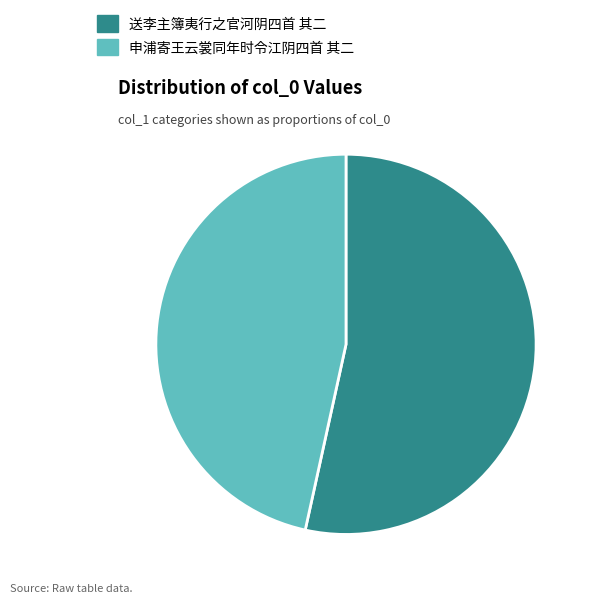

The 申浦寄王云裳同年时令江阴四首 其二 slice represents 47% of the pie. True or false?

True